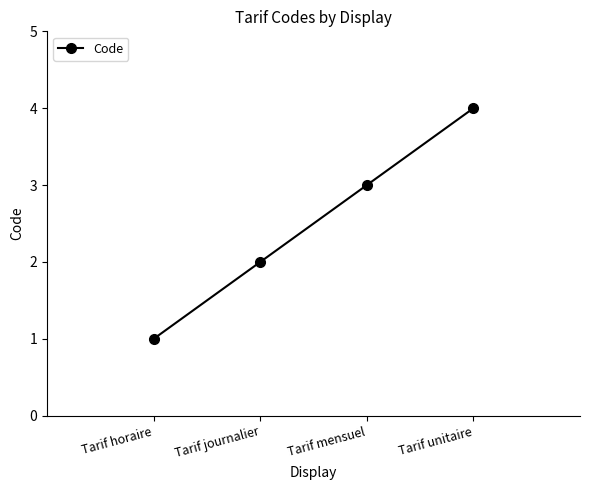

Which has a higher value, Tarif journalier or Tarif horaire?

Tarif journalier